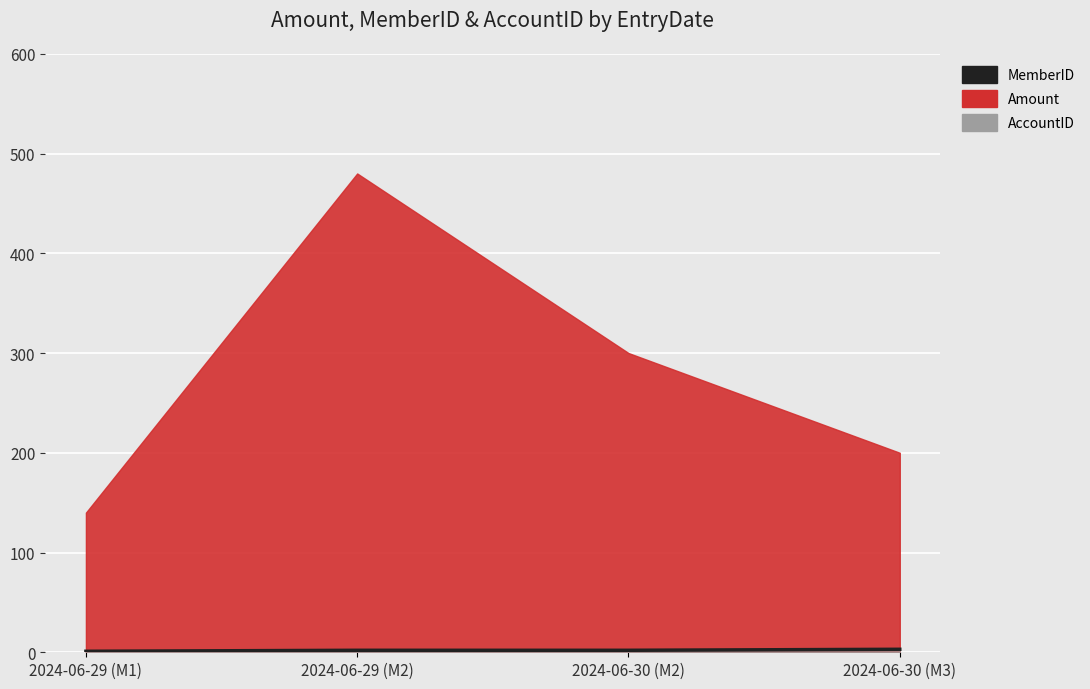

What is the ratio of the value at 2024-06-30 (M2) to the value at 2024-06-30 (M3)?

0.7